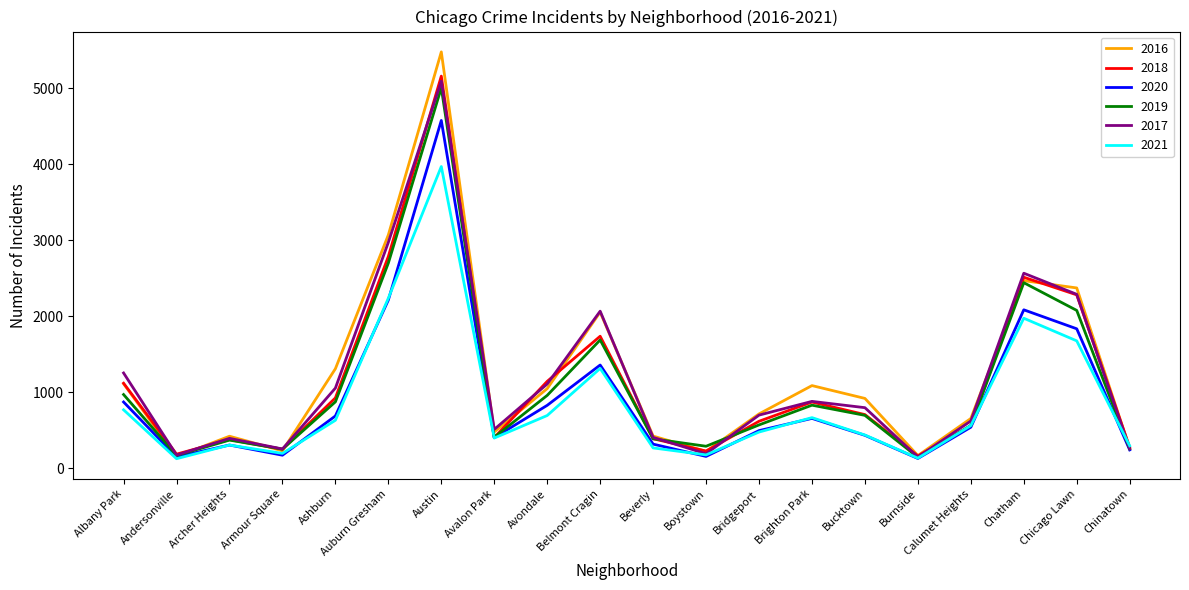

What is the difference between the 2019 values at Chatham and Burnside?

2299